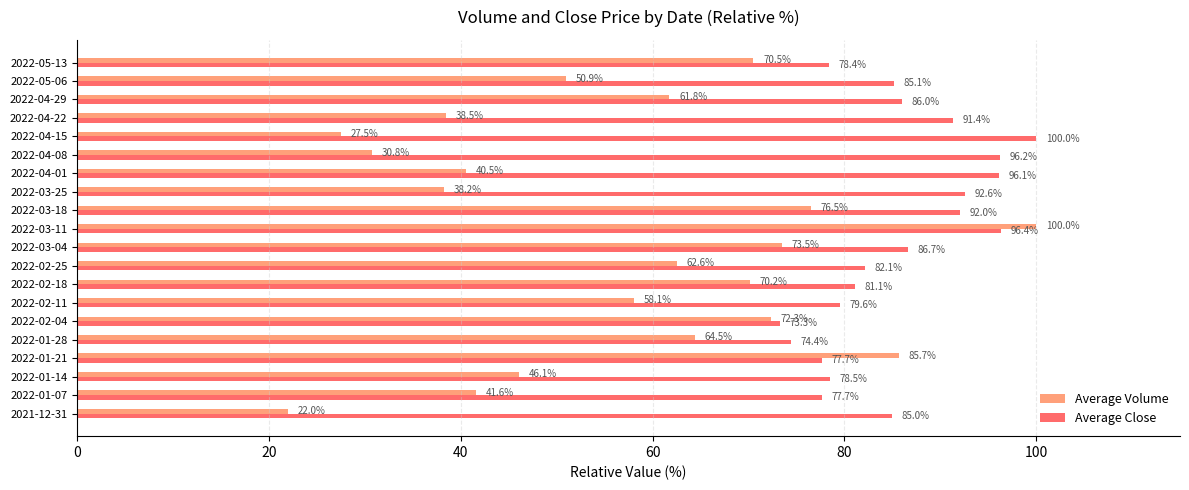

Which series has the largest range (max minus min)?

Average Volume